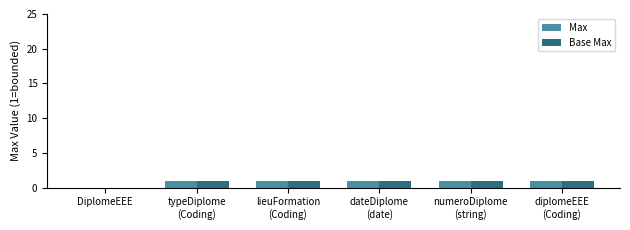

Which series has the largest range (max minus min)?

Max